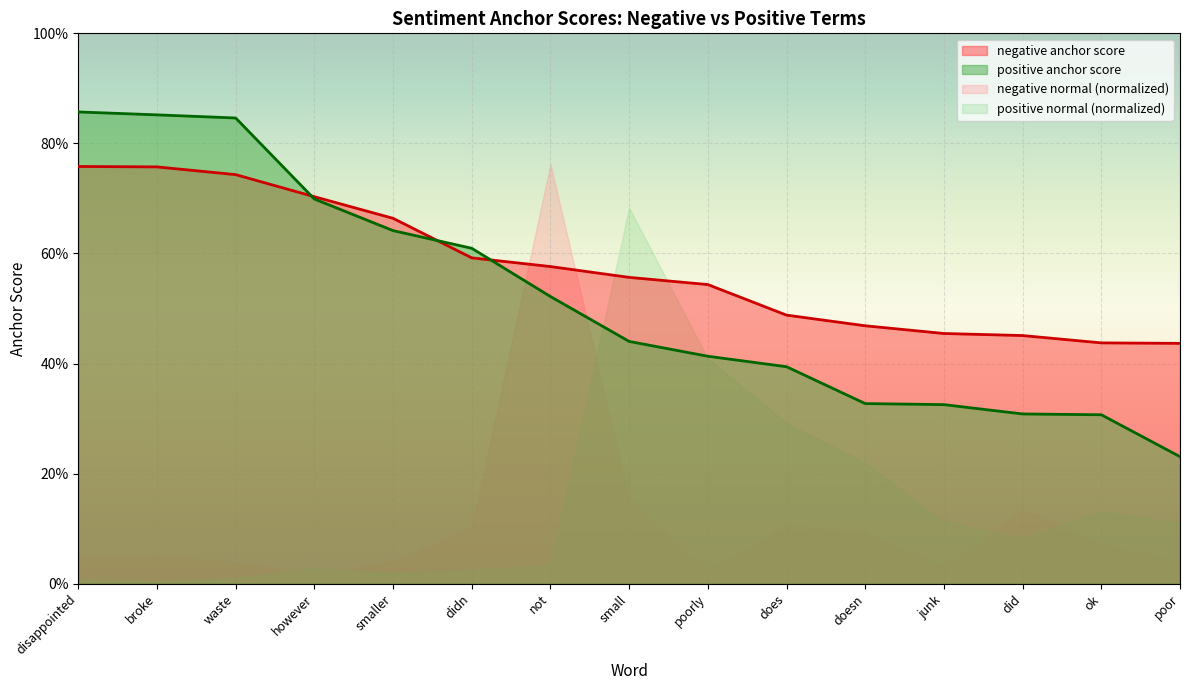

What is the difference between the second highest and minimum values in the negative anchor score series?

0.3